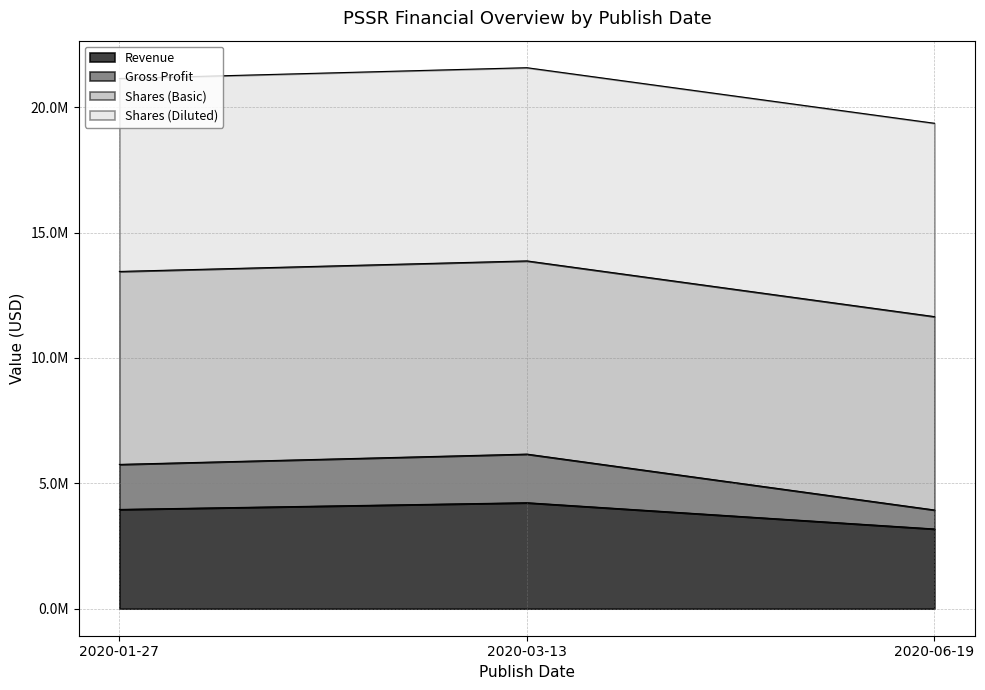

Between 2020-03-13 and 2020-06-19, which series saw the biggest shift?

Gross Profit